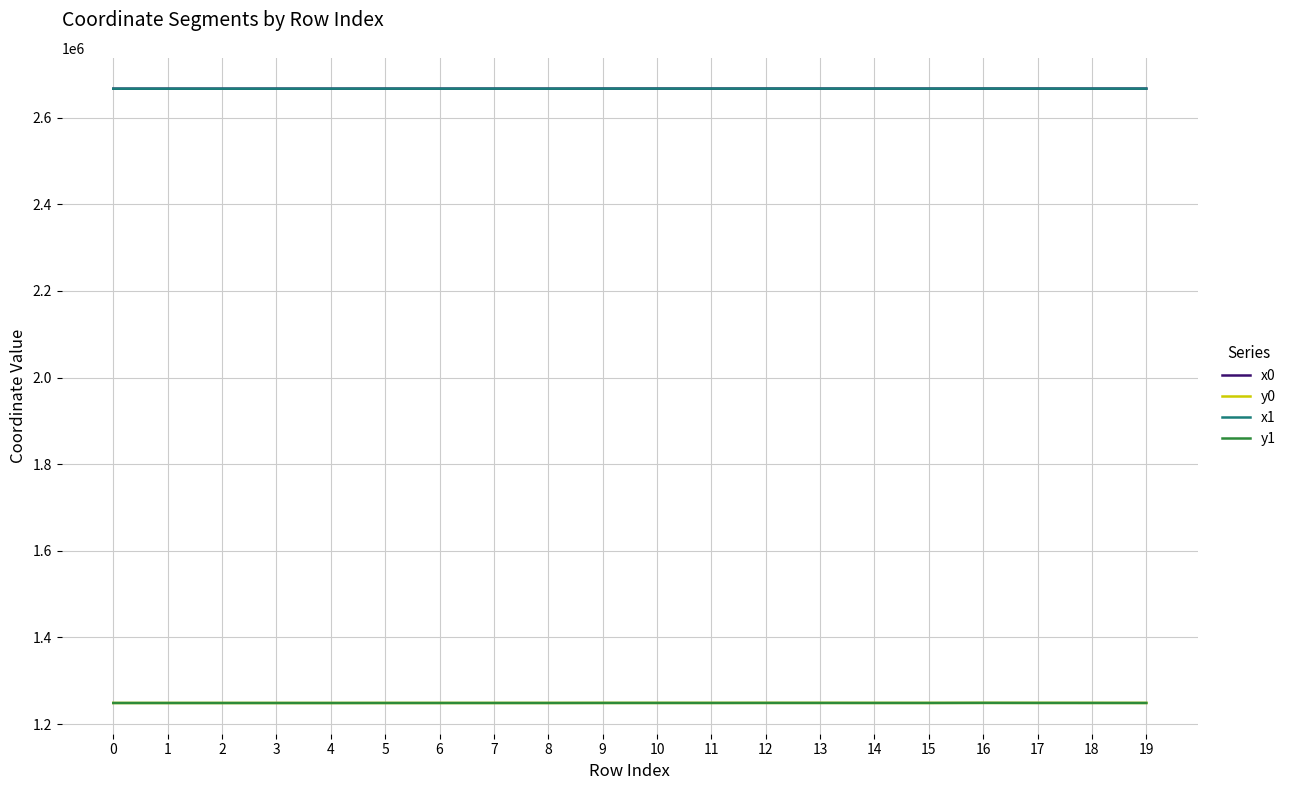

True or false: y0 and x0 cross at least once.

False